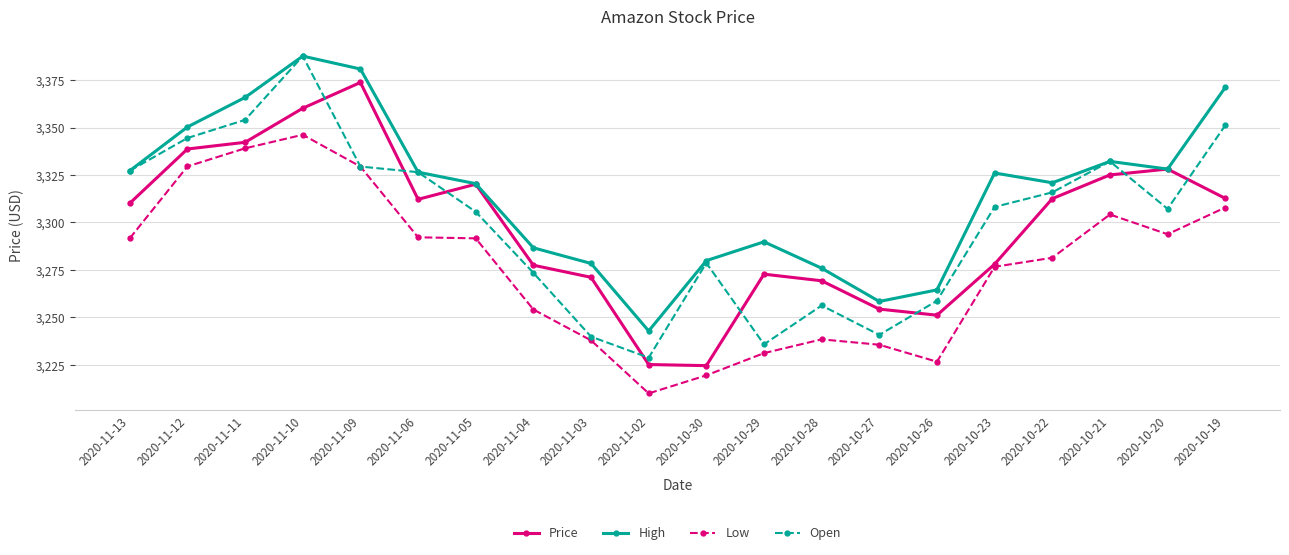

What is the label of the 6th point from the right?

2020-10-26